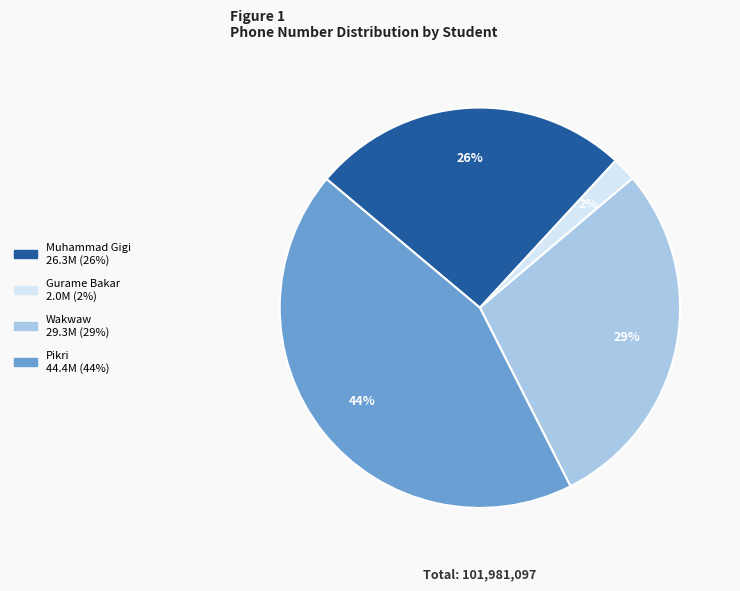

To the nearest percent, what is the difference between the largest and smallest slice percentages?

42%